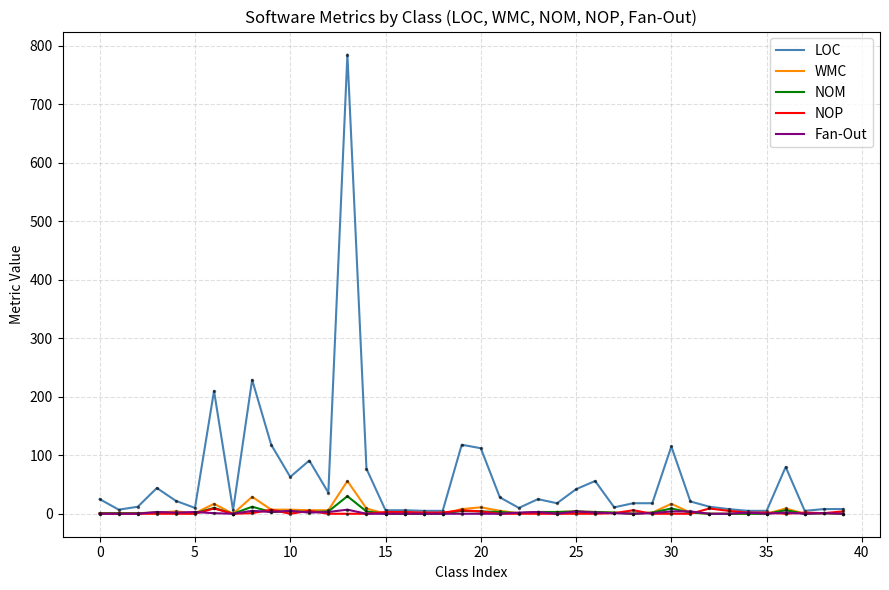

What is the maximum value shown in the chart?

785